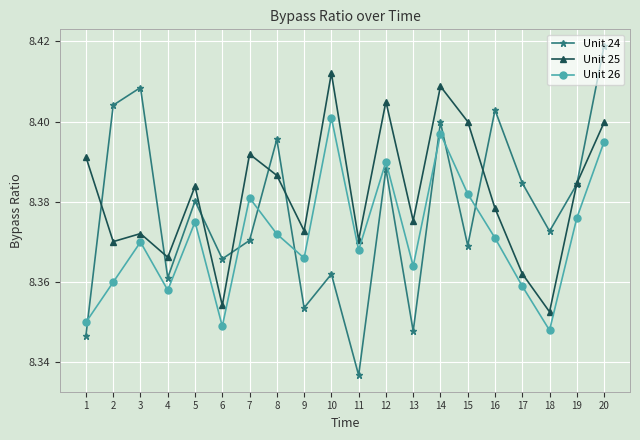

True or false: Unit 26 and Unit 25 intersect in this chart.

False